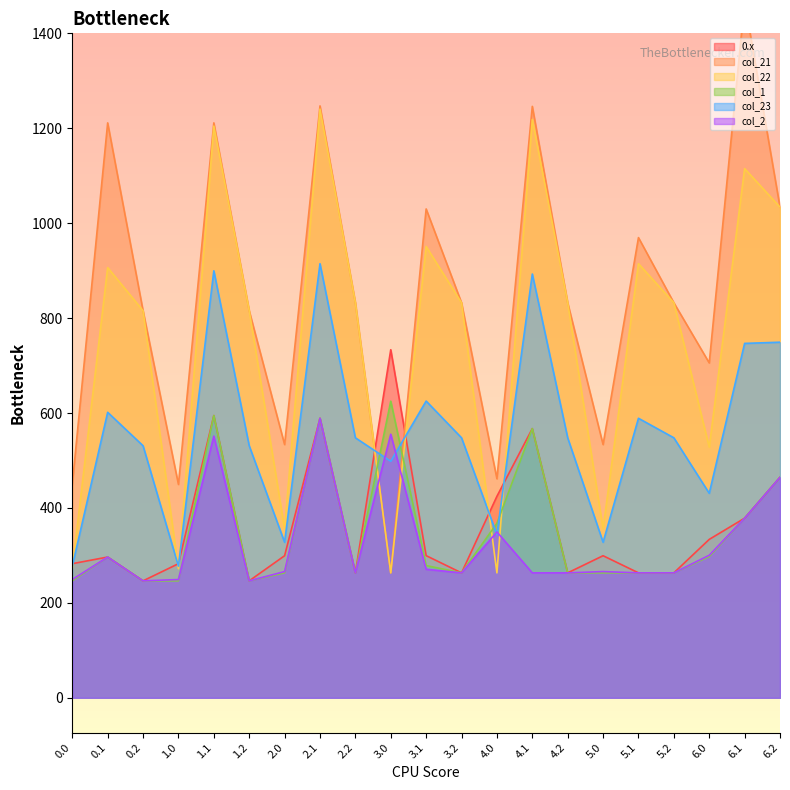

True or false: 0.x and col_23 cross at least once.

True